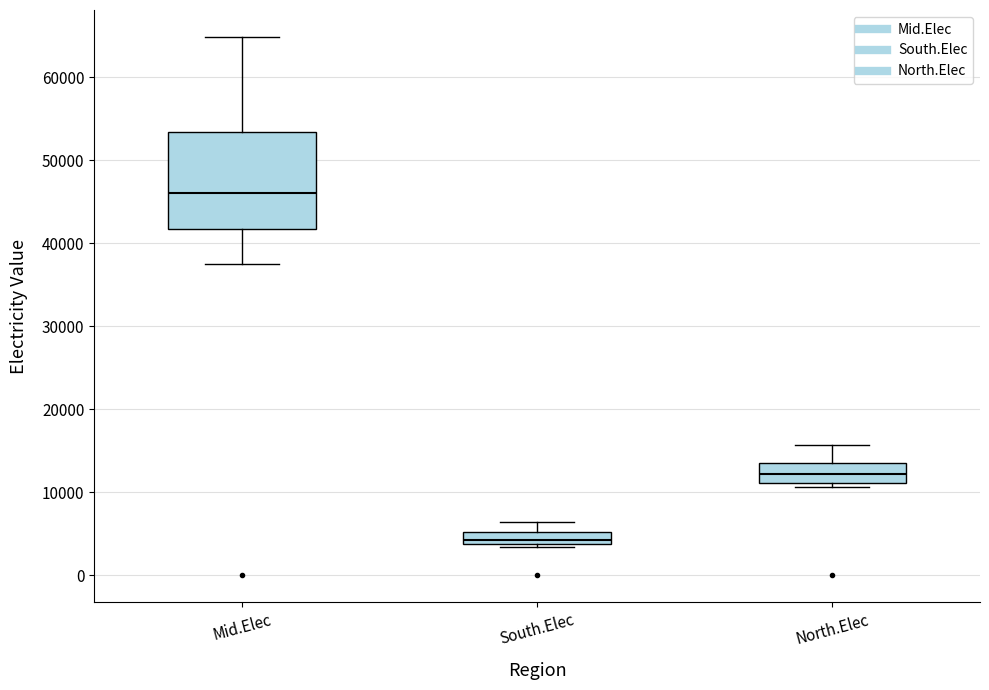

Where does the lower whisker of the box for Mid.Elec end on the y-axis? The values are not printed on the chart, so give them approximately, as read against the axis.

37000